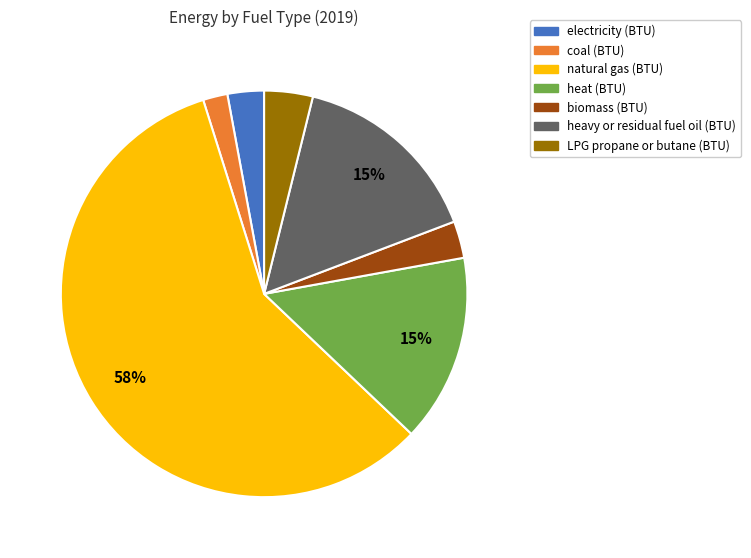

Count the number of slices in the pie.

7